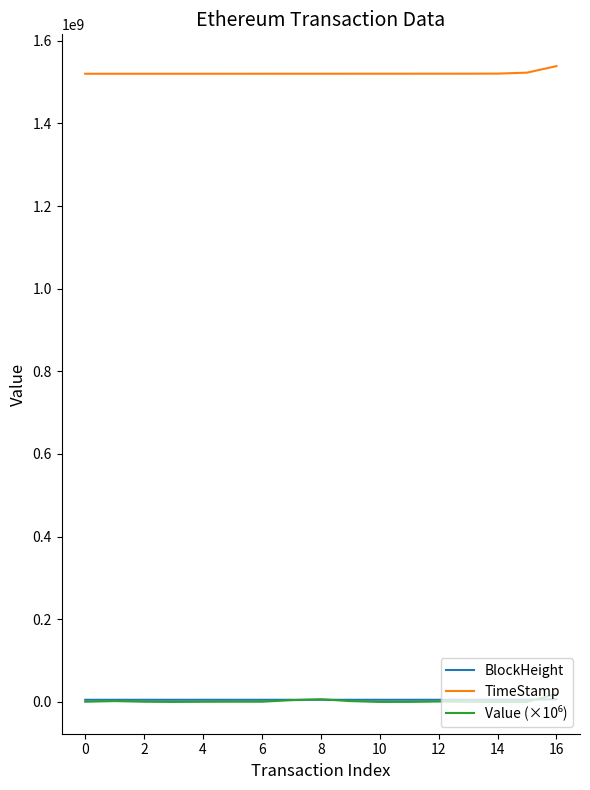

What is the greatest value displayed?

1538486953.0